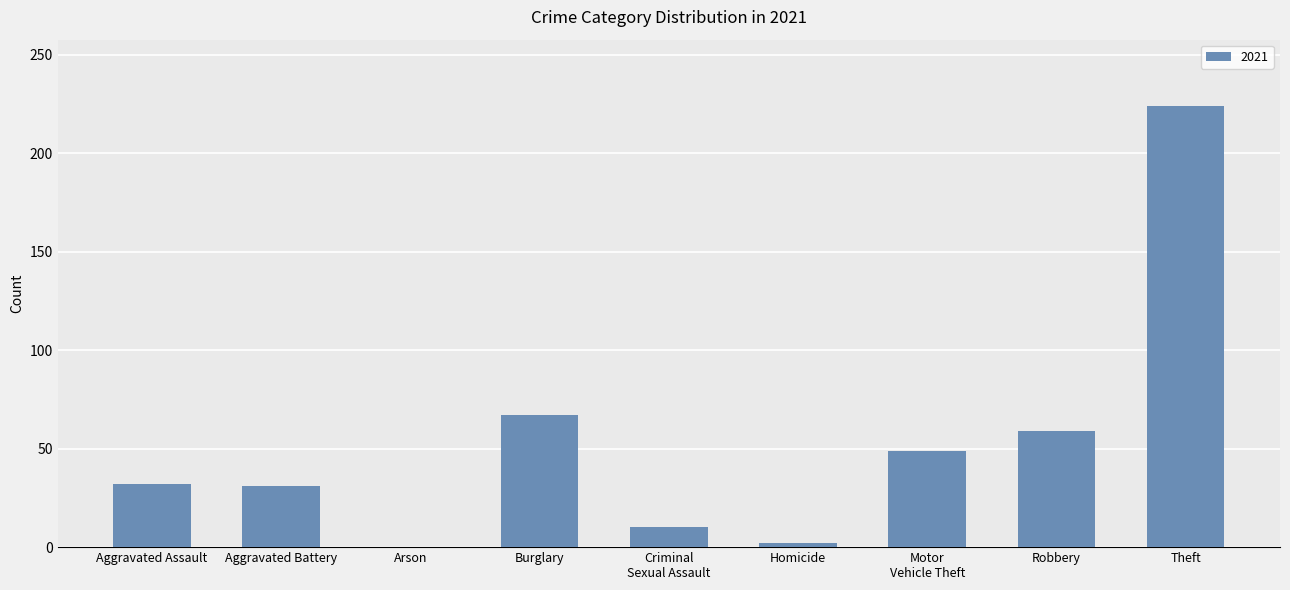

What is the greatest value displayed?

224